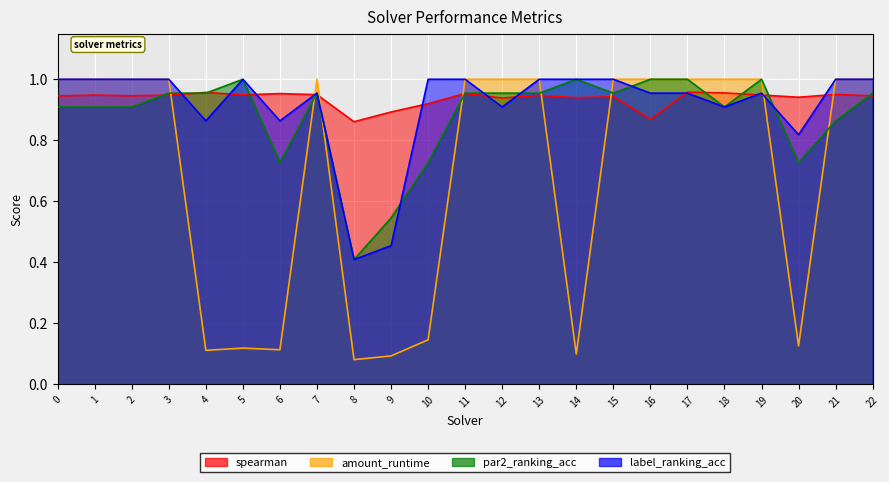

What is the value of the par2_ranking_acc point at the 8th from the left?

1.0